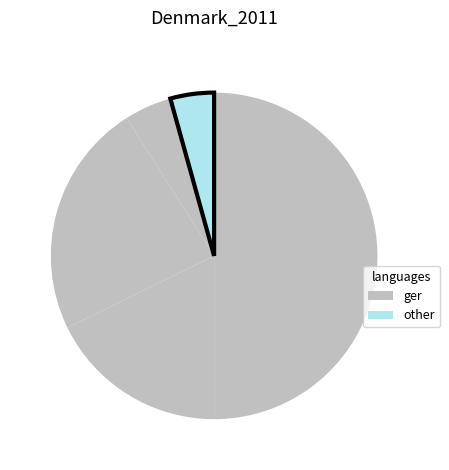

Count the number of slices in the pie.

5